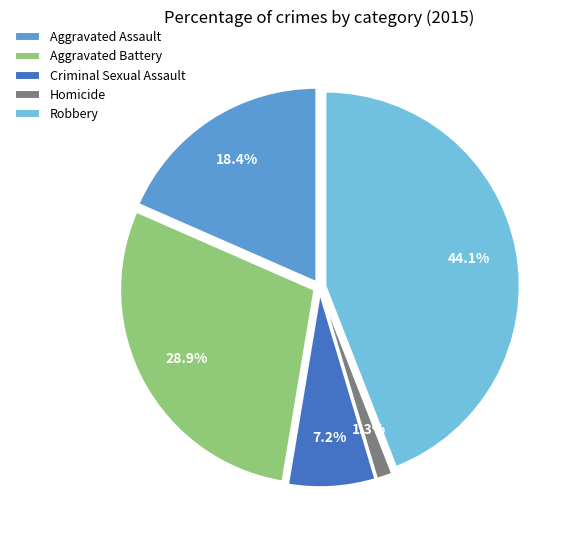

Is there a majority slice in this chart?

No